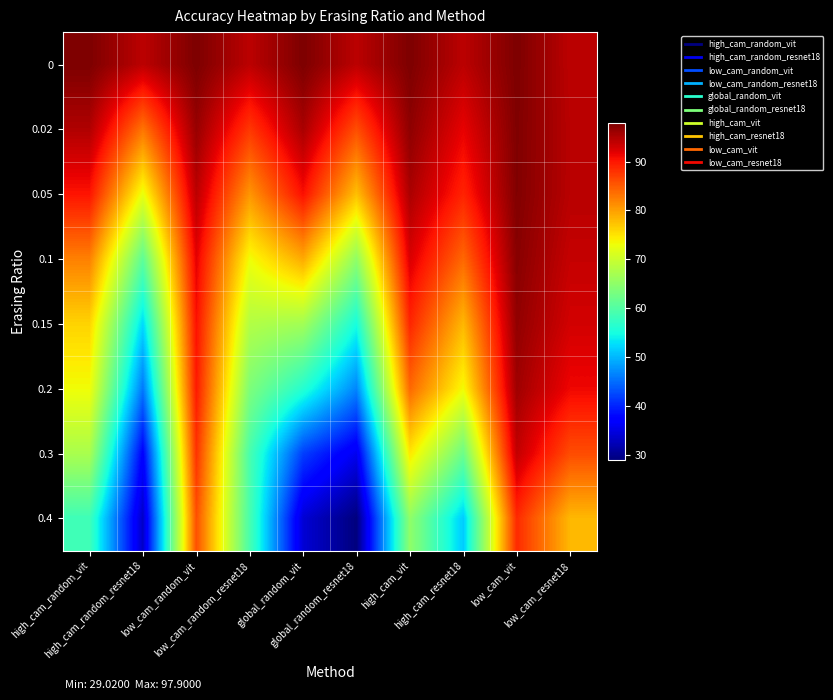

At how many categories does at least one series exceed 31?

10